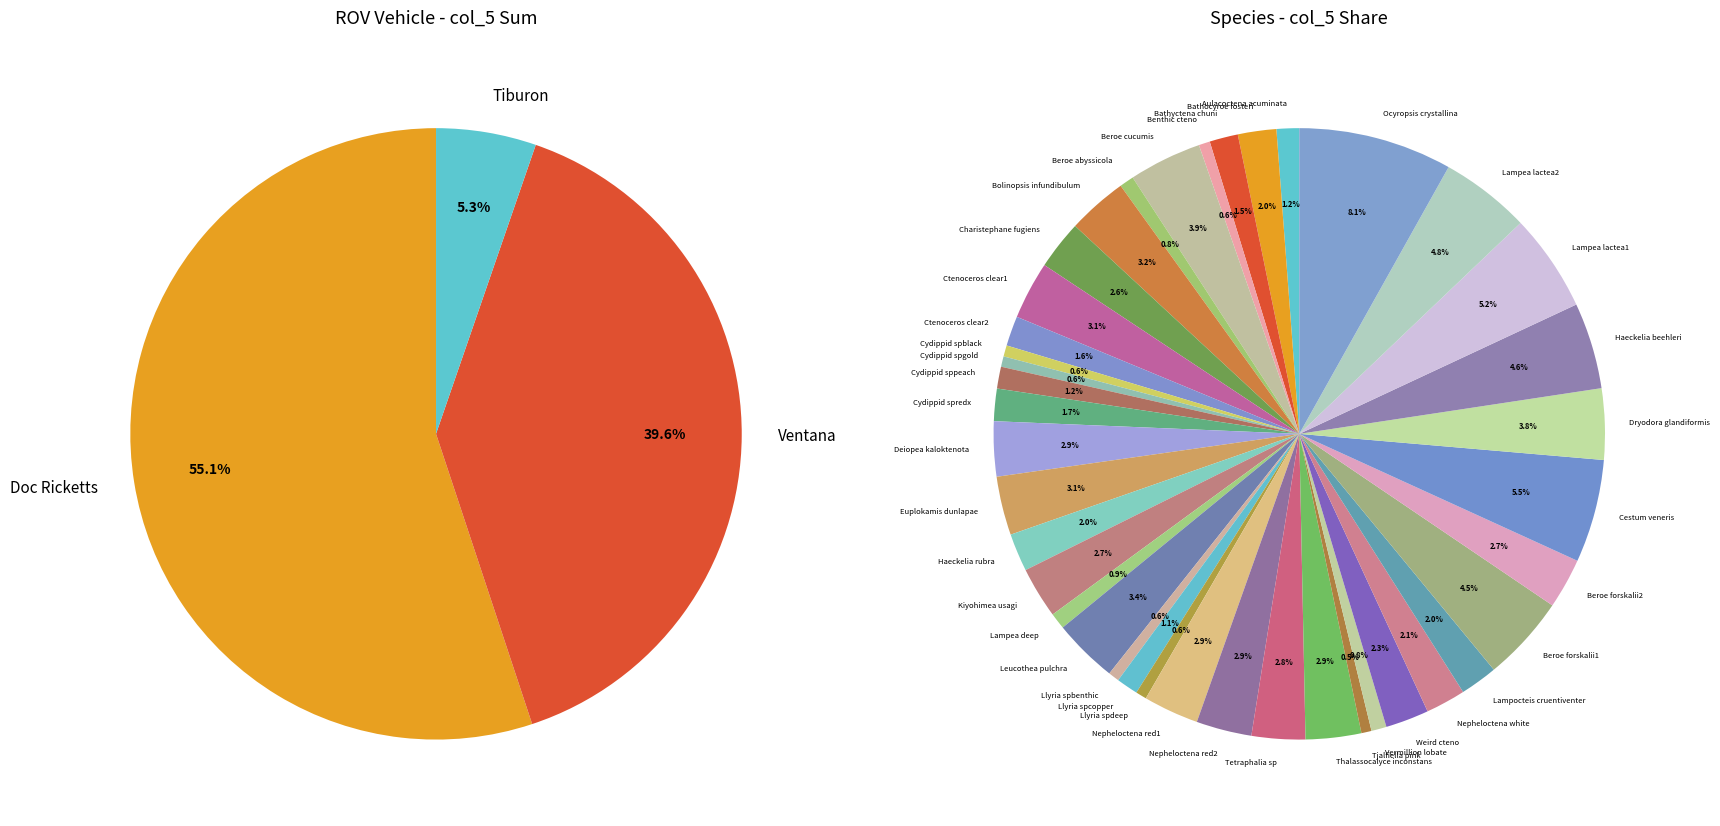

Does any single category account for the majority?

No